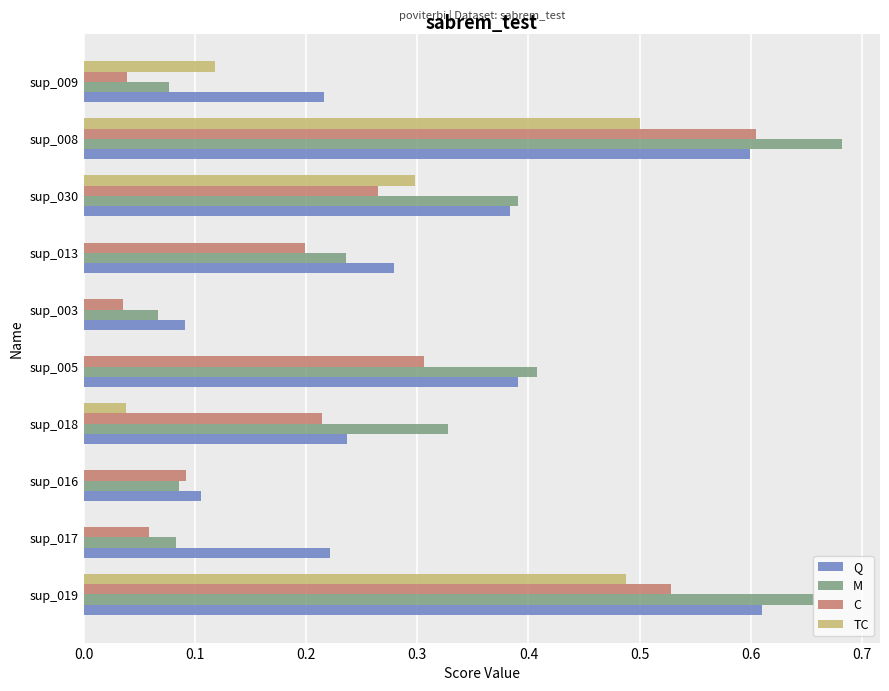

Is the value of TC at sup_008 greater than the value of C at sup_017?

Yes